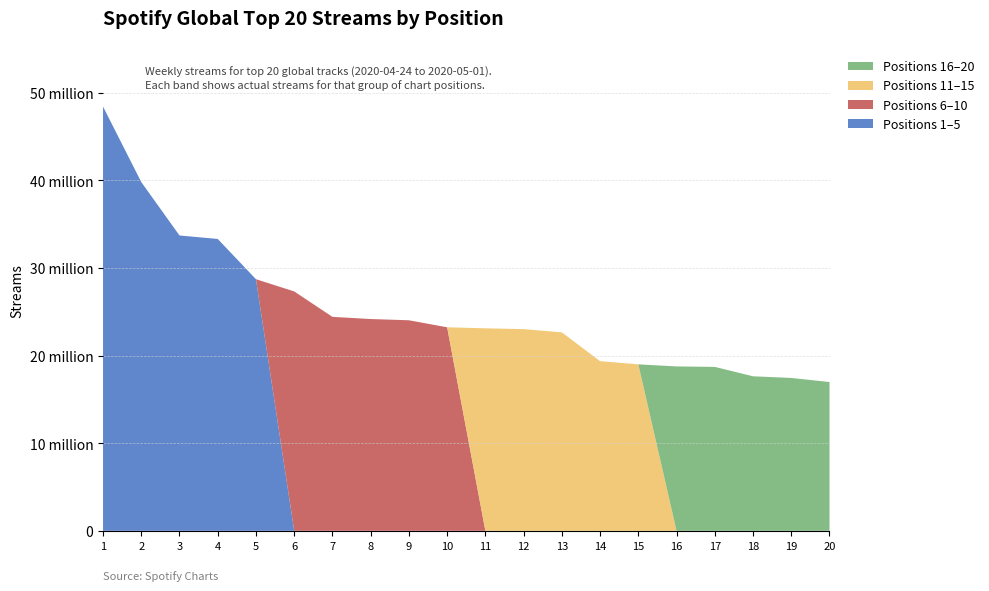

Reading right to left, extract all data points from this chart.

Top 5 (Pos 1-5): 28723959	33319125	33715483	39815380	48430814
Pos 6-10: 23233286	24035263	24176908	24424239	27328676
Pos 11-15: 19003813	19368988	22652793	23023262	23116918
Pos 16-20: 16983467	17451702	17639482	18713474	18767669